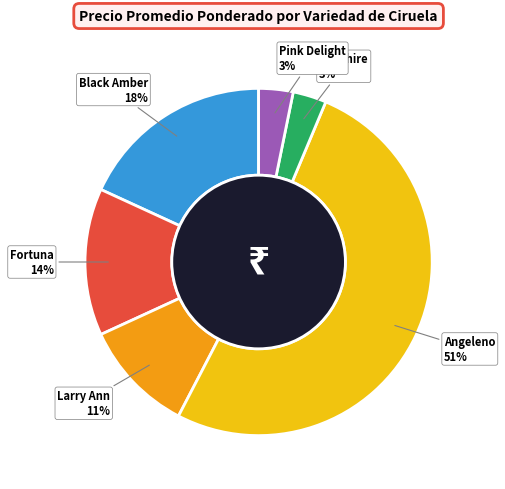

Combined, do Larry Ann and Sapphire account for over 50%?

No